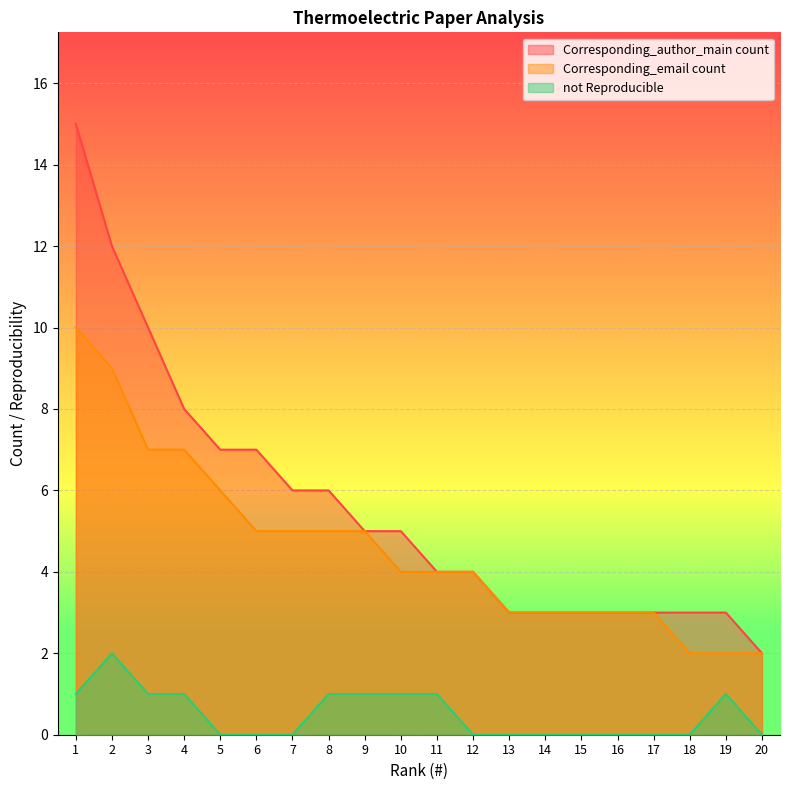

What is the difference between the second highest and minimum values in the not Reproducible series?

1